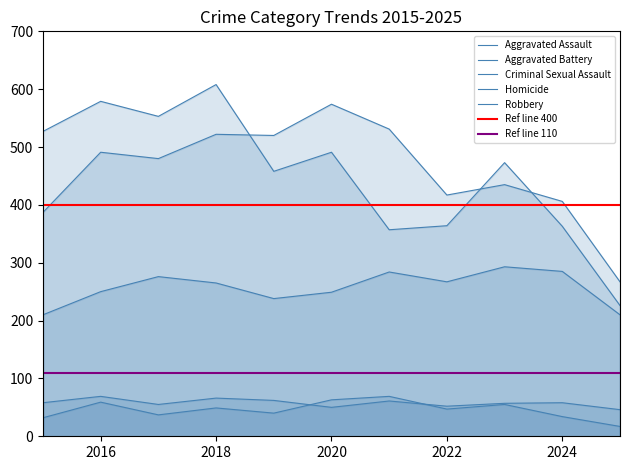

What is the value of the Aggravated Assault point at the 8th from the left?

267